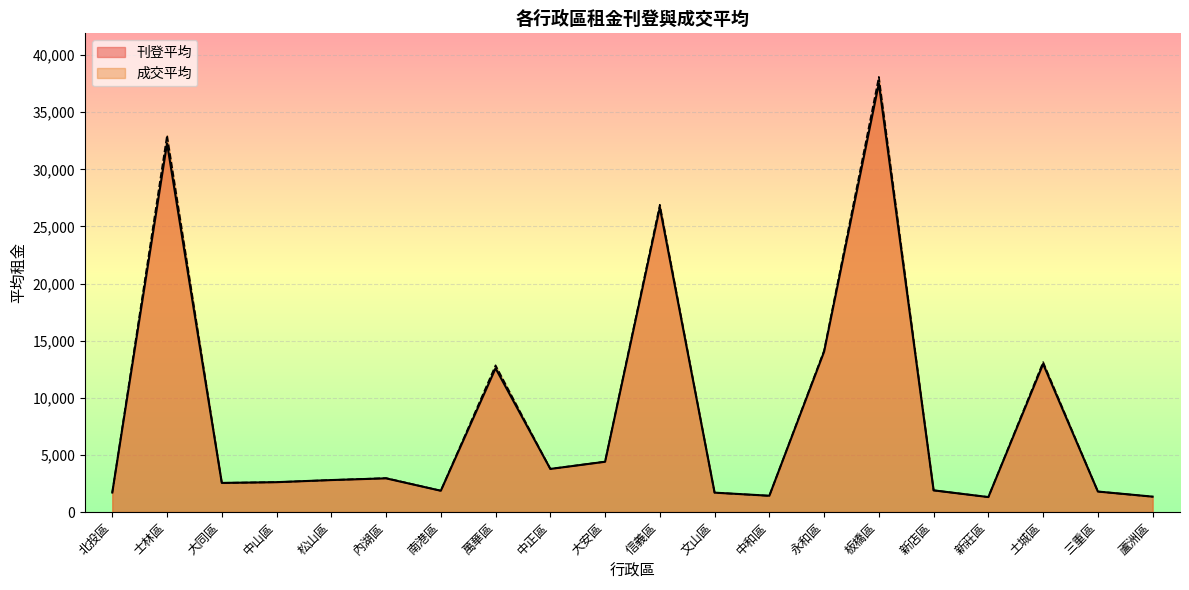

Which series ends up on top after the final intersection of 成交平均 and 刊登平均?

成交平均